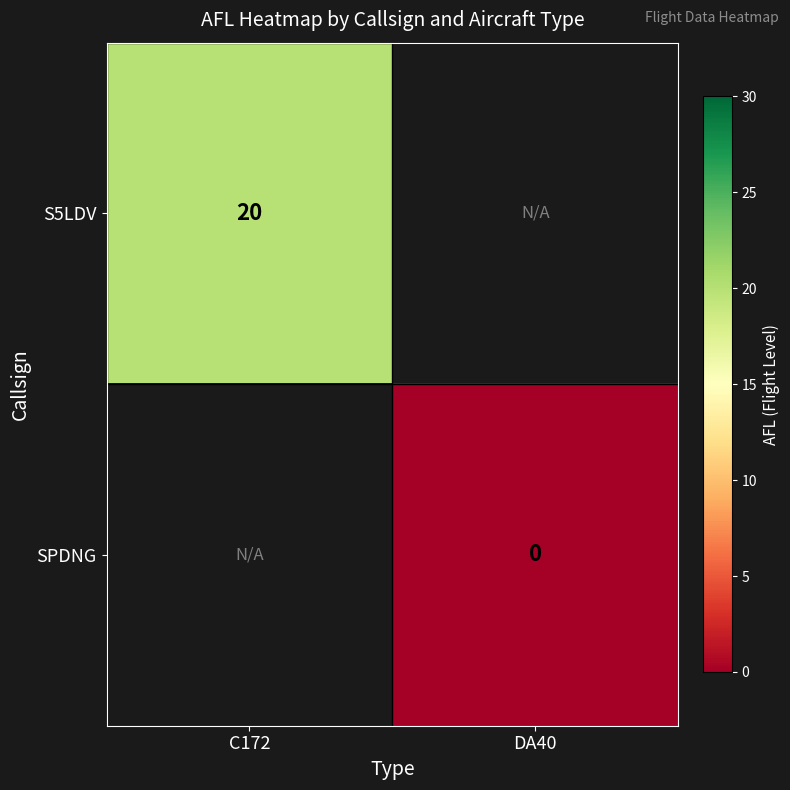

Is it true that S5LDV equals 20 at C172?

True